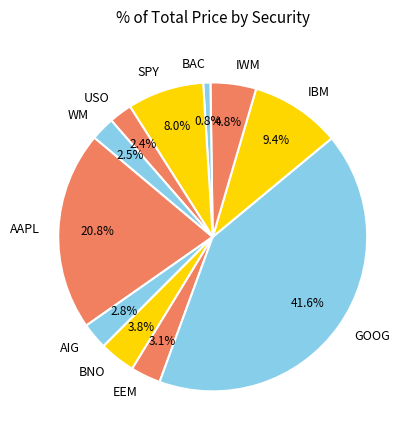

What percentage do IBM and BNO together represent?

13.2%